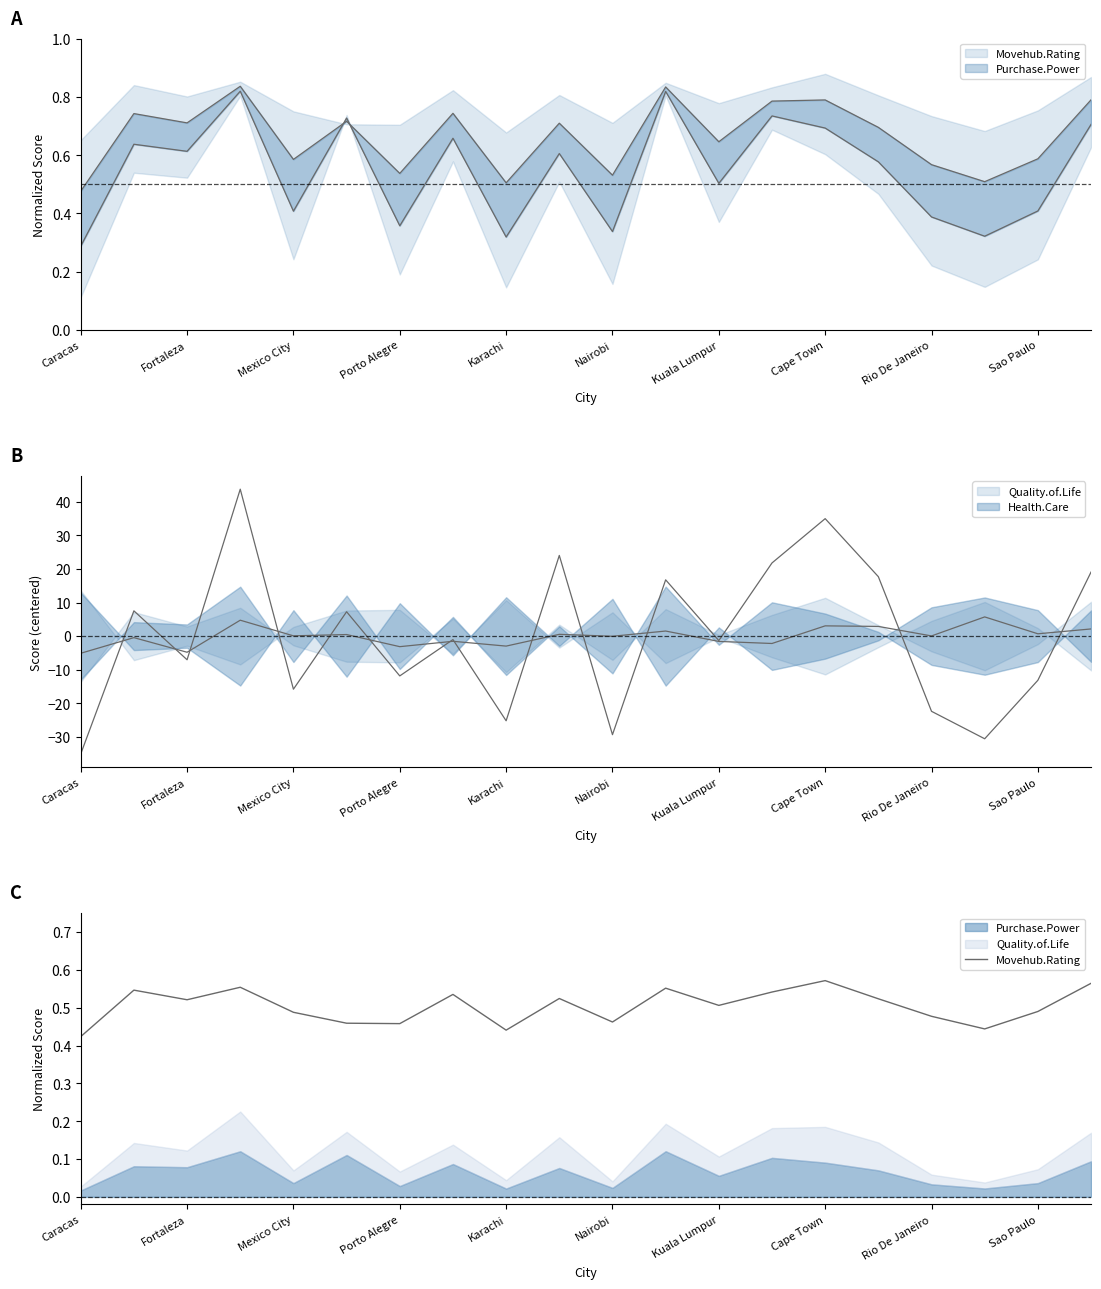

Read the value at Porto Alegre.

0.5